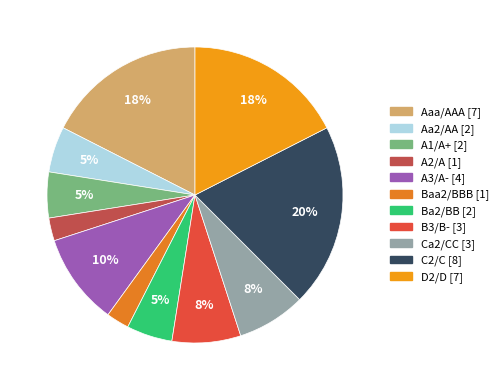

To the nearest percent, what is the difference between the C2/C and D2/D slice percentages?

3%